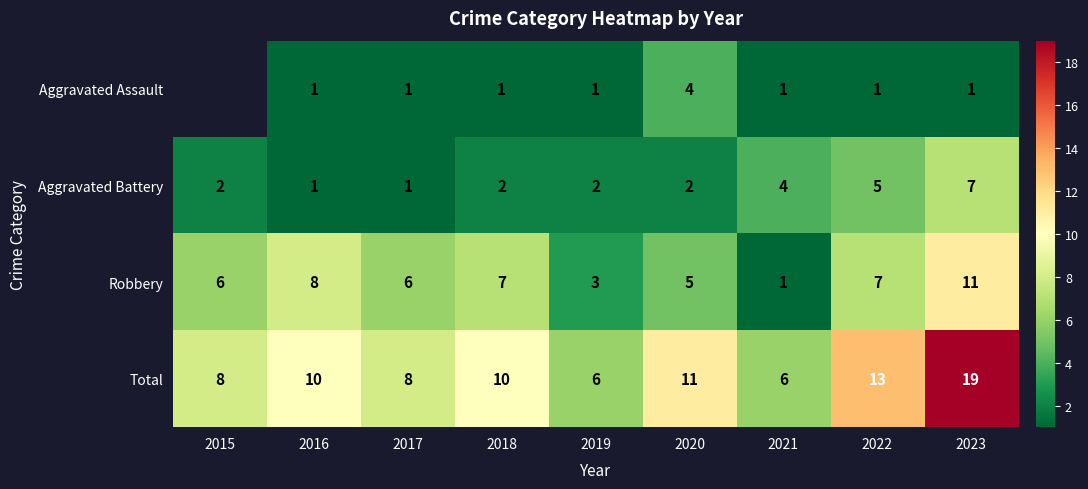

At which label does Total reach its peak?

2023